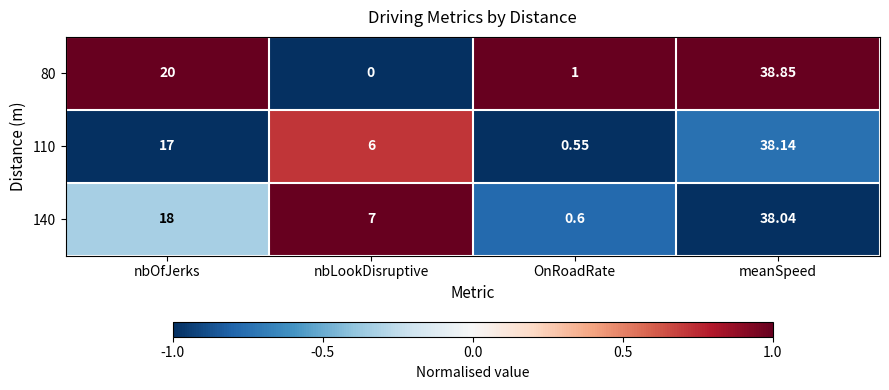

Which label corresponds to the largest value in the chart?

meanSpeed